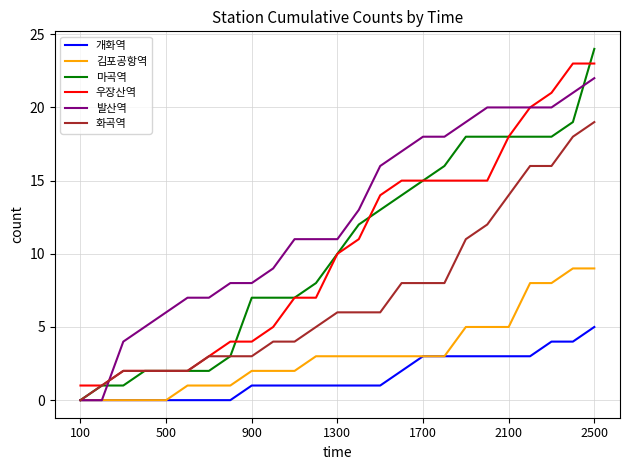

True or false: 개화역 and 우장산역 cross at least once.

False